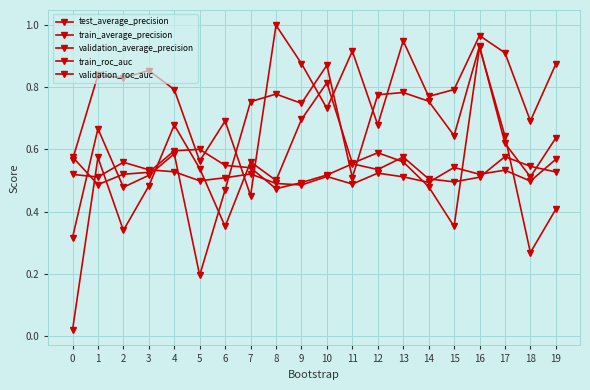

How many times do validation_roc_auc and train_average_precision cross each other?

8